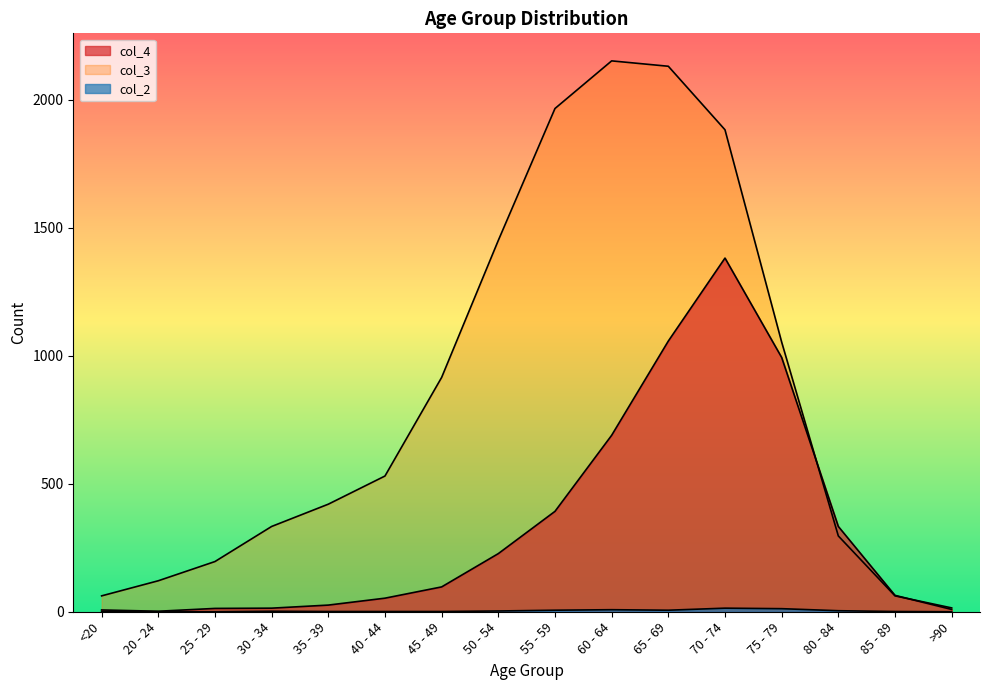

What is the label of the 10th point from the left?

60 - 64